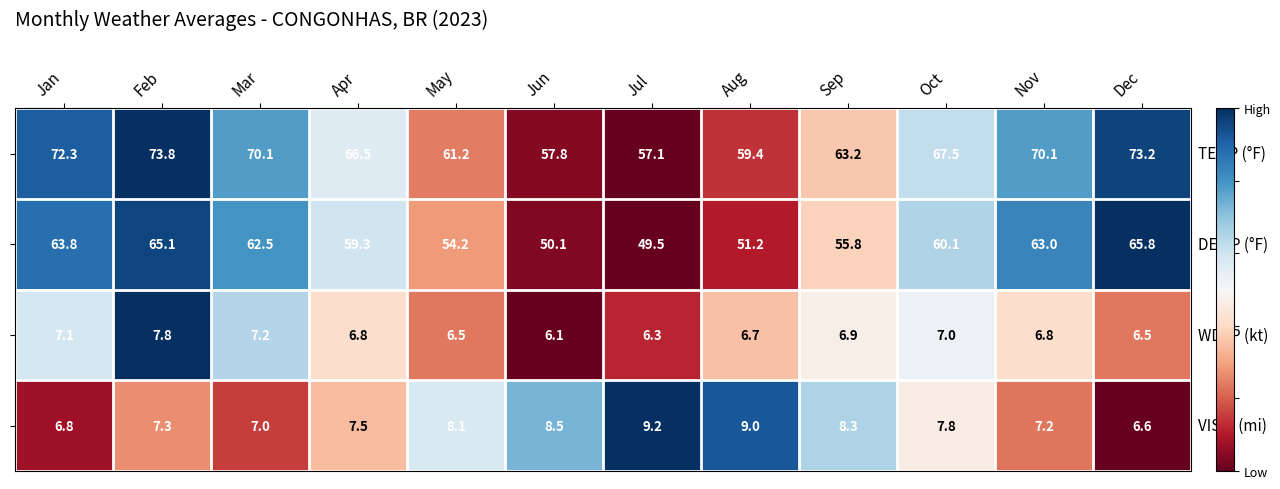

What is the difference between the highest and lowest values at Oct?

60.5